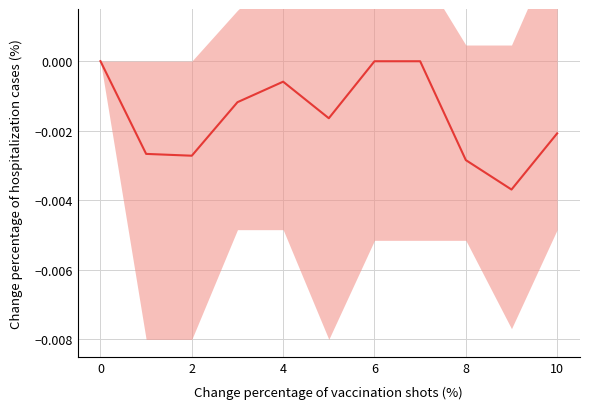

True or false: the data shows -0.0 at 10.

True